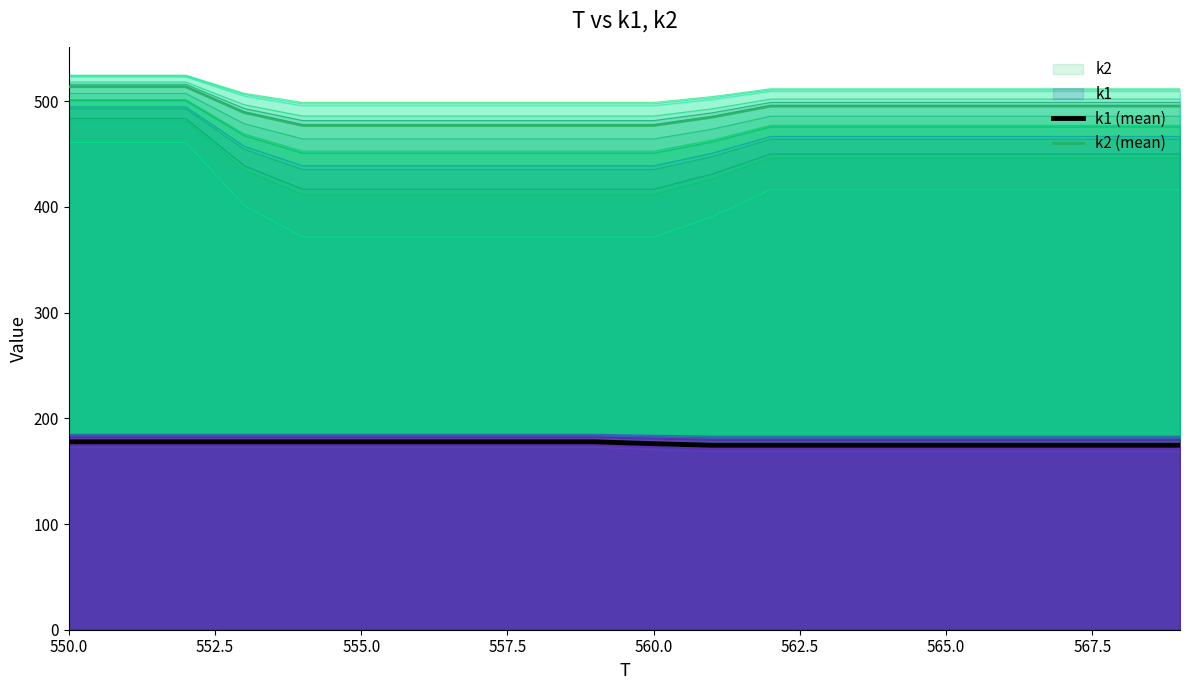

True or false: k2 (mean) and k2 cross at least once.

False